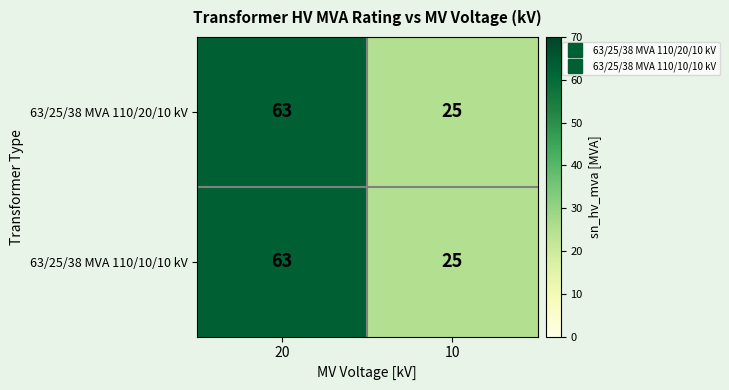

Is it true that 63/25/38 MVA 110/10/10 kV equals 25 at 10?

True